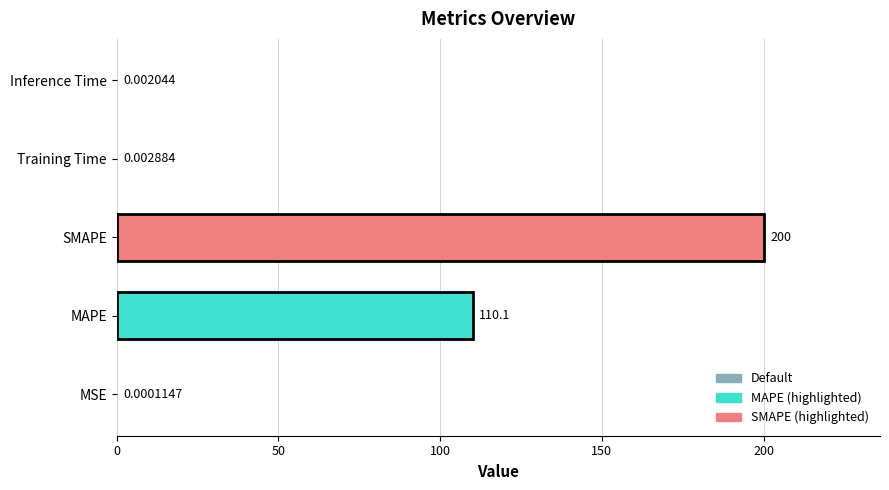

What is the sum of all values?

310.1